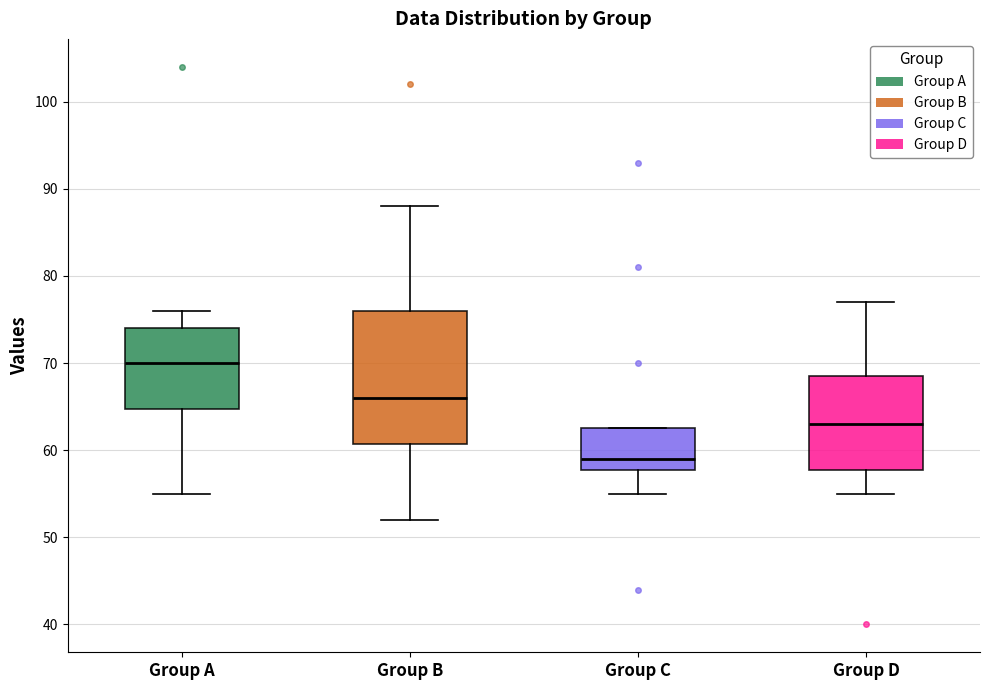

Reading left to right, transcribe this box plot: for each box, give where its median line is, the range the box spans, and where its two whiskers end, as read against the y-axis. The values are not printed on the chart, so give them approximately, as read against the axis.

Group A: median 70, box 65 to 74, whiskers 55 to 76
Group B: median 66, box 61 to 76, whiskers 52 to 88
Group C: median 59, box 58 to 63, whiskers 55 to 63
Group D: median 63, box 58 to 69, whiskers 55 to 77